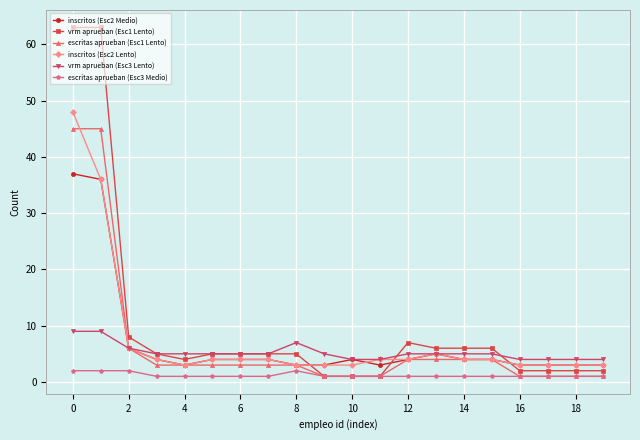

What is the maximum value shown in the chart?

63